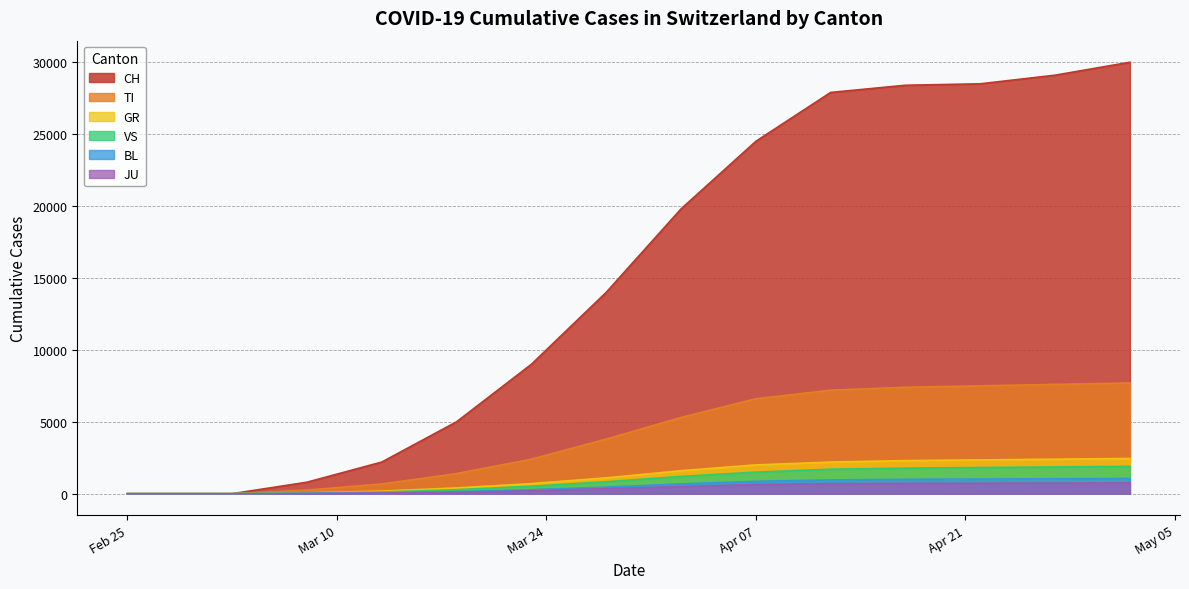

How many values in the JU series exceed 100?

9